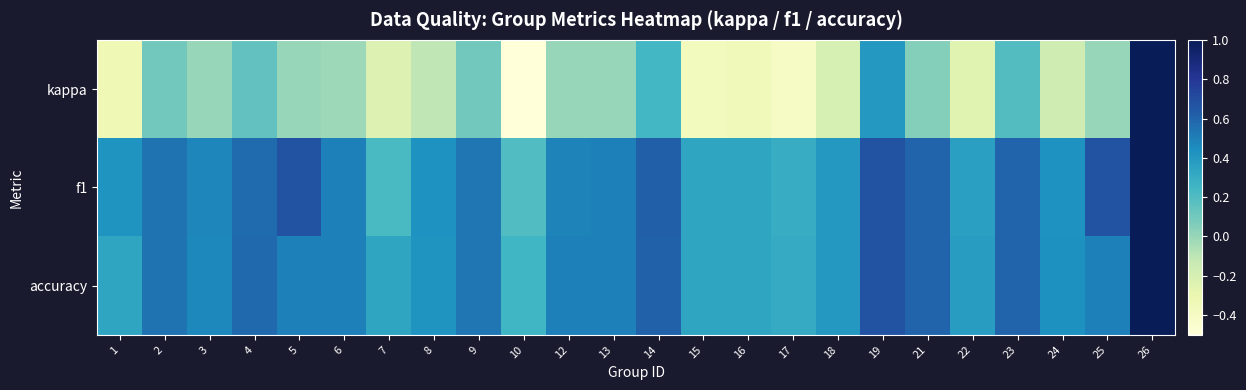

Reading left to right, transcribe all the data shown in this chart.

kappa: 1=-0.3	2=0.1	3=0.0	4=0.1	5=0.0	6=-0.0	7=-0.2	8=-0.1	9=0.1	10=-0.5	12=0.0	13=0.0	14=0.2	15=-0.4	16=-0.3	17=-0.4	18=-0.2	19=0.4	21=0.0	22=-0.2	23=0.2	24=-0.2	25=0.0	26=1.0
f1: 1=0.4	2=0.5	3=0.5	4=0.6	5=0.7	6=0.5	7=0.2	8=0.4	9=0.5	10=0.2	12=0.5	13=0.5	14=0.6	15=0.3	16=0.3	17=0.3	18=0.4	19=0.7	21=0.6	22=0.4	23=0.6	24=0.4	25=0.7	26=1.0
accuracy: 1=0.3	2=0.5	3=0.5	4=0.6	5=0.5	6=0.5	7=0.3	8=0.4	9=0.5	10=0.2	12=0.5	13=0.5	14=0.6	15=0.3	16=0.3	17=0.3	18=0.4	19=0.7	21=0.6	22=0.4	23=0.6	24=0.4	25=0.5	26=1.0